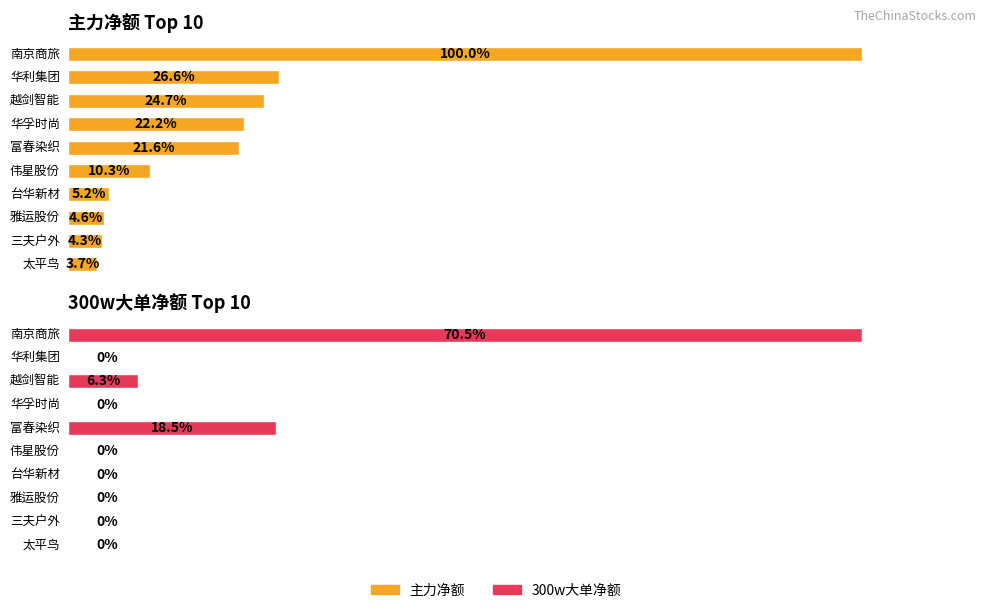

True or false: 主力净额 has a value of 2708029 at 三夫户外.

True